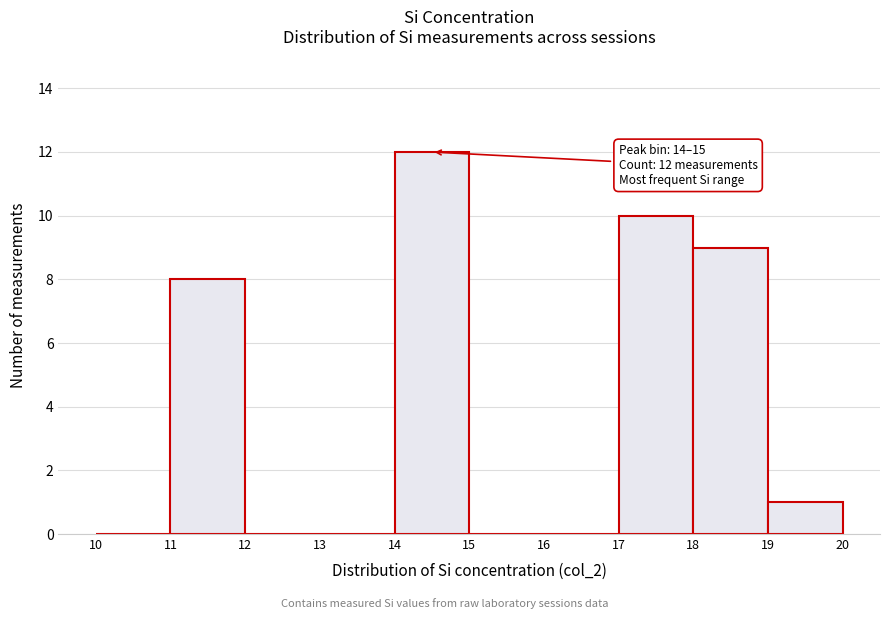

Over which range of the x-axis is the bar tallest?

14 to 15